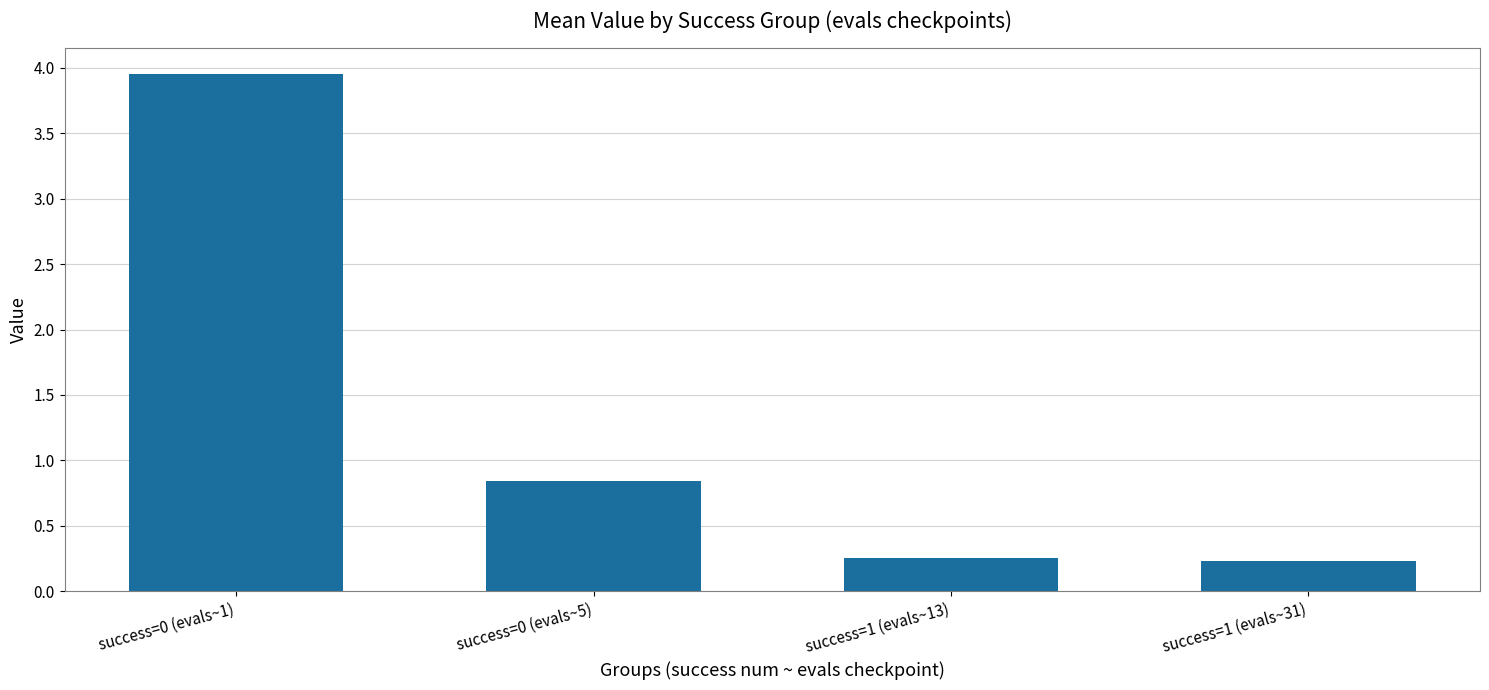

What is the smallest value displayed?

0.2